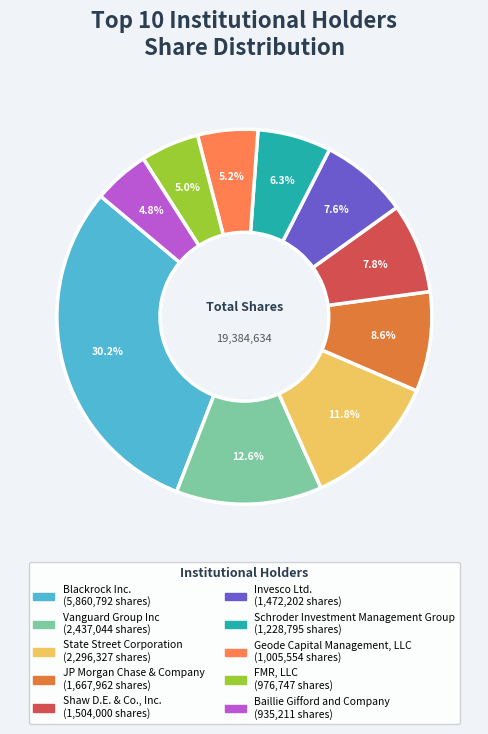

Count the number of slices in the pie.

10